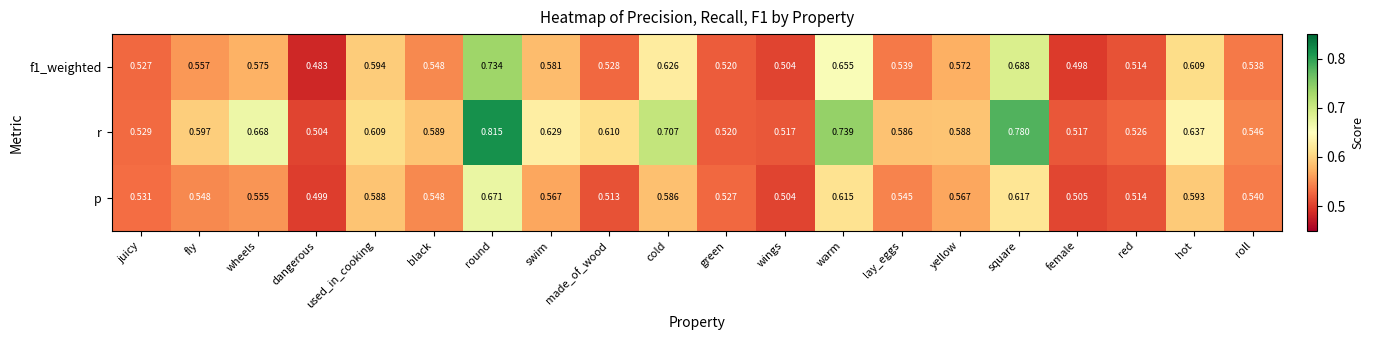

At which label is f1_weighted closest to 0?

dangerous